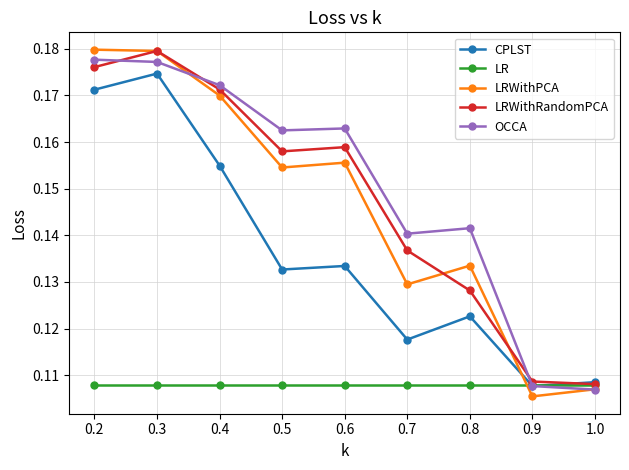

What is the label of the 2nd point from the right?

0.9